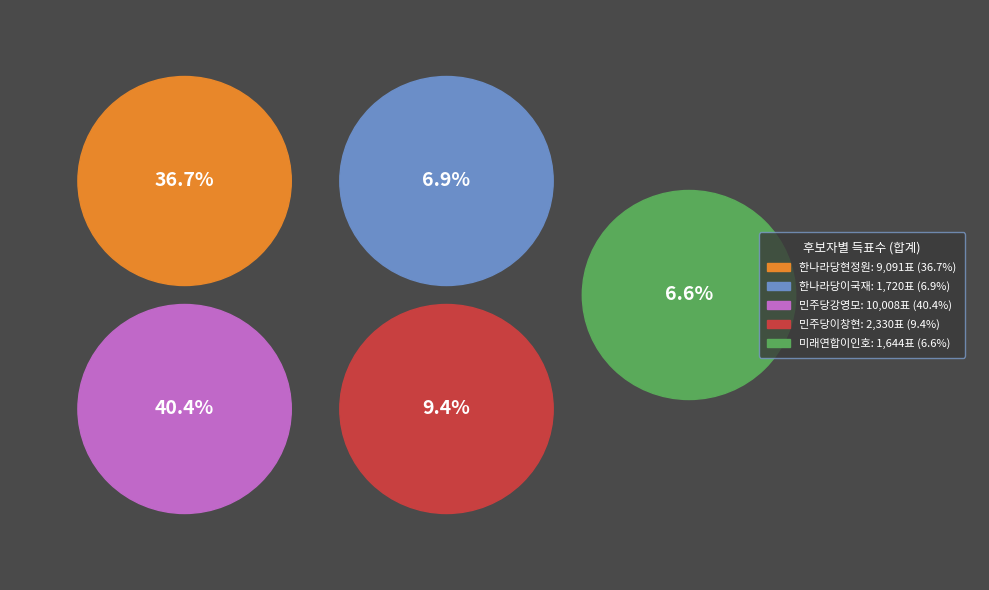

What percentage is the 한나라당현정원 slice, to the nearest percent?

37%